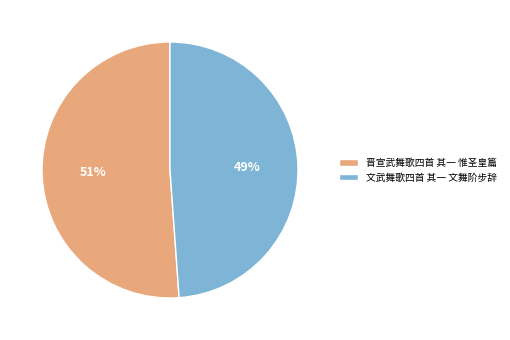

Approximately how many times larger is the value at 晋宣武舞歌四首 其一 惟圣皇篇 compared to 文武舞歌四首 其一 文舞阶步辞?

1.0